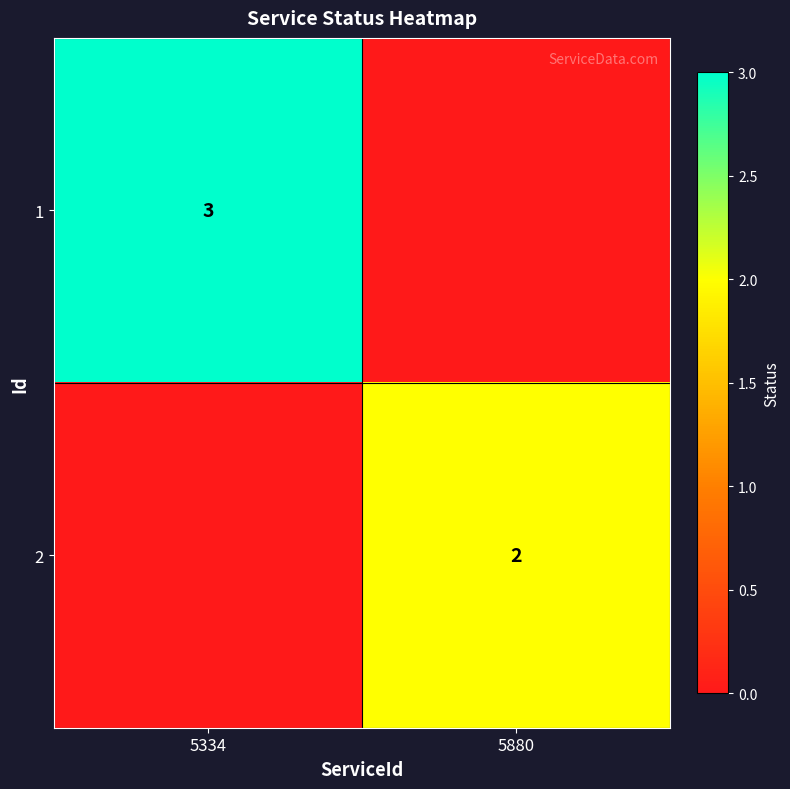

The 1 series shows 5 at 5334. True or false?

False